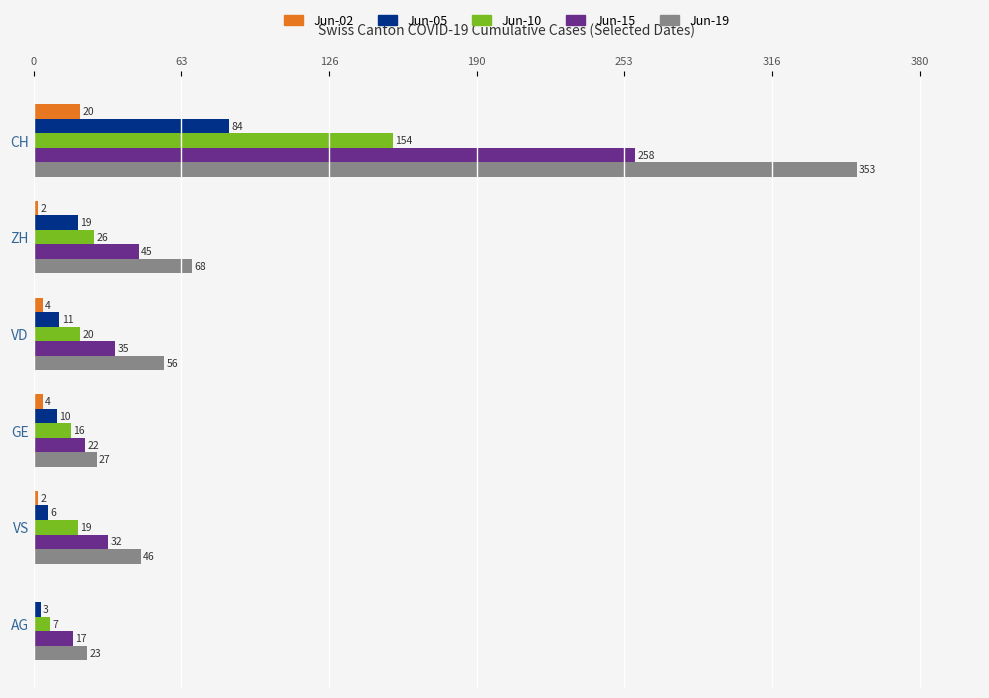

What is the average value of the Jun-19 series?

96